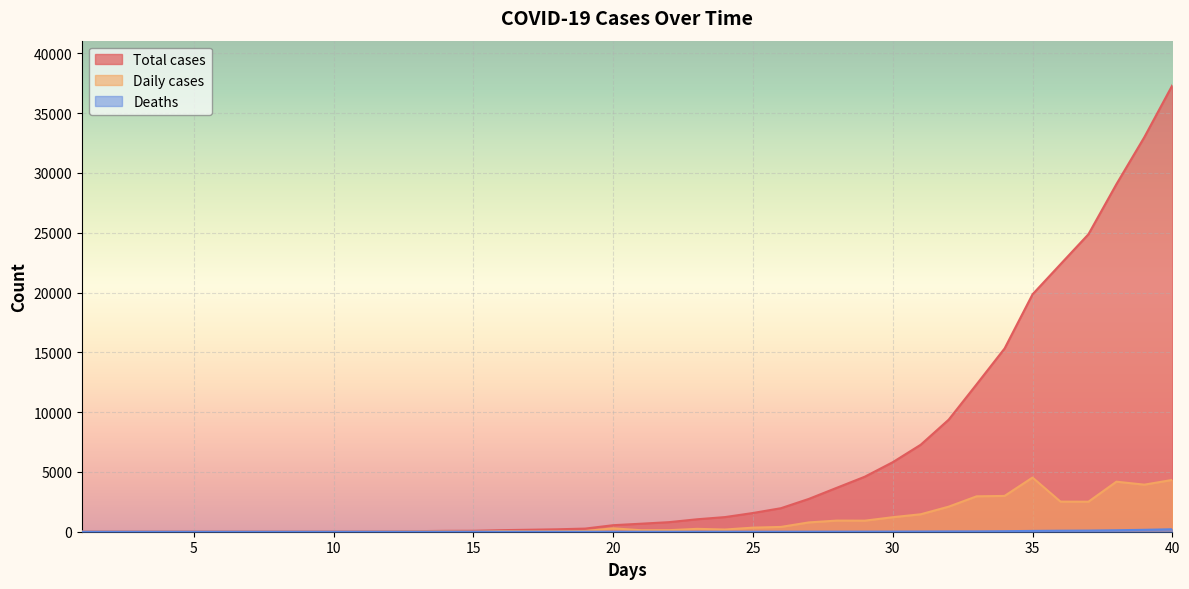

At which category is the sum across all series the highest?

40